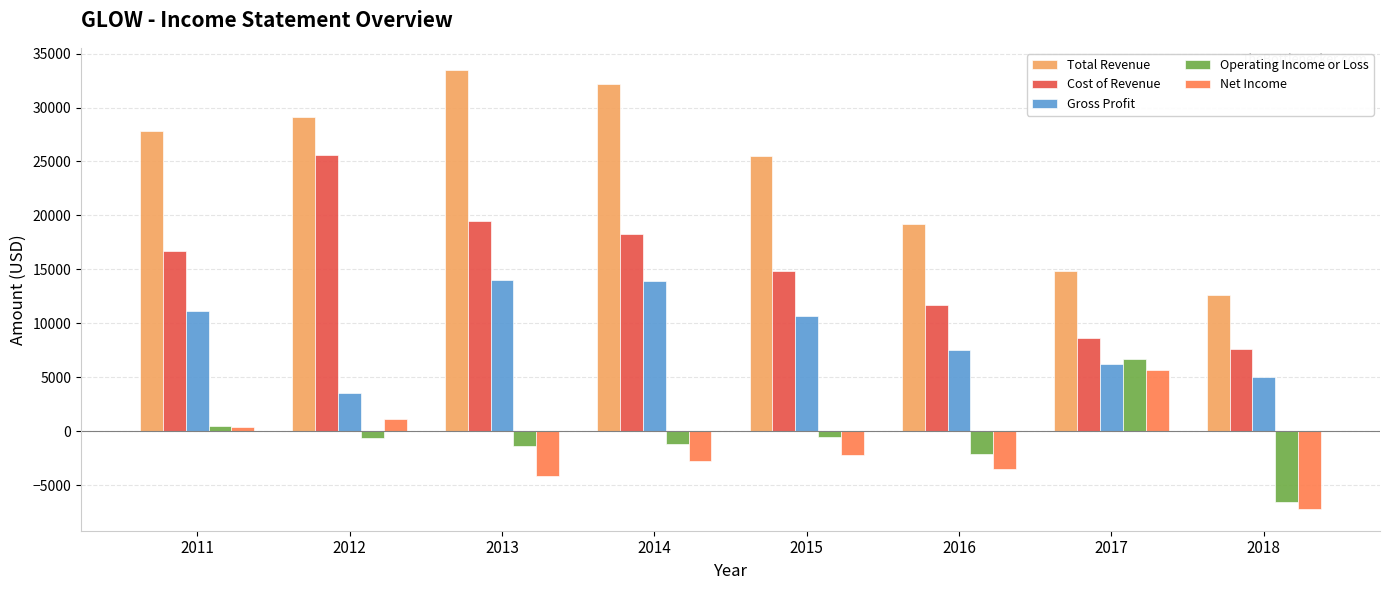

What is the value of the Gross Profit bar at the 5th from the left?

10700